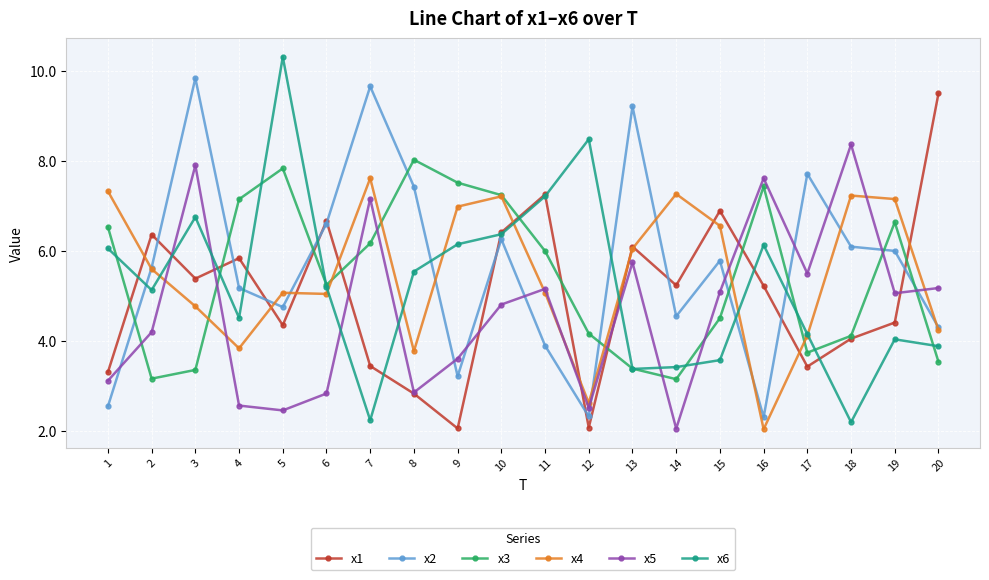

Which label corresponds to the largest value in the chart?

5